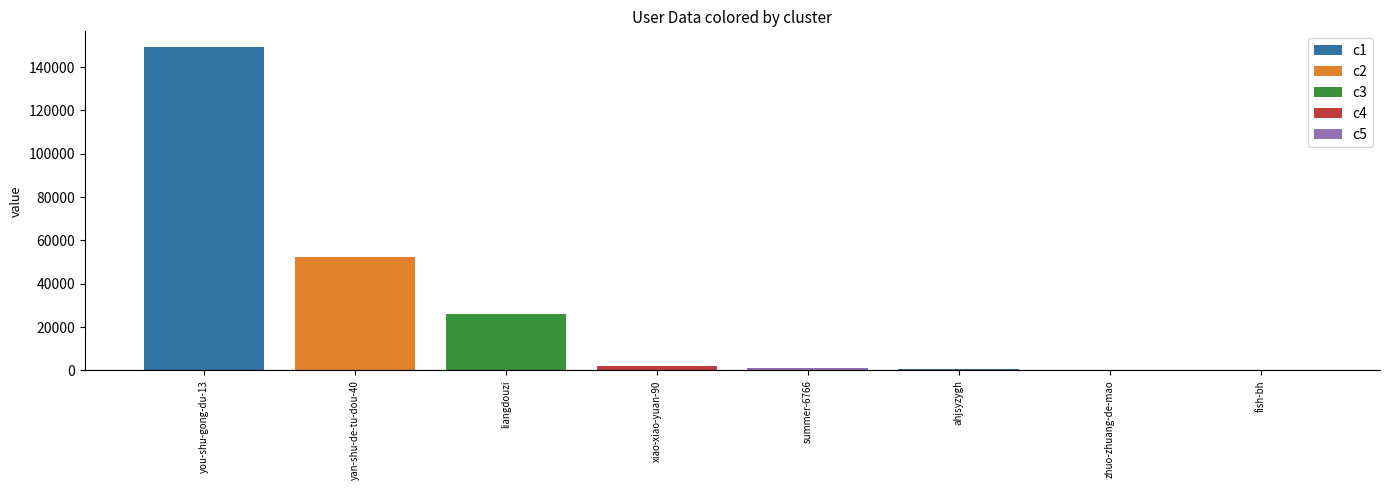

At which label is the value closest to 74557?

yan-shu-de-tu-dou-40